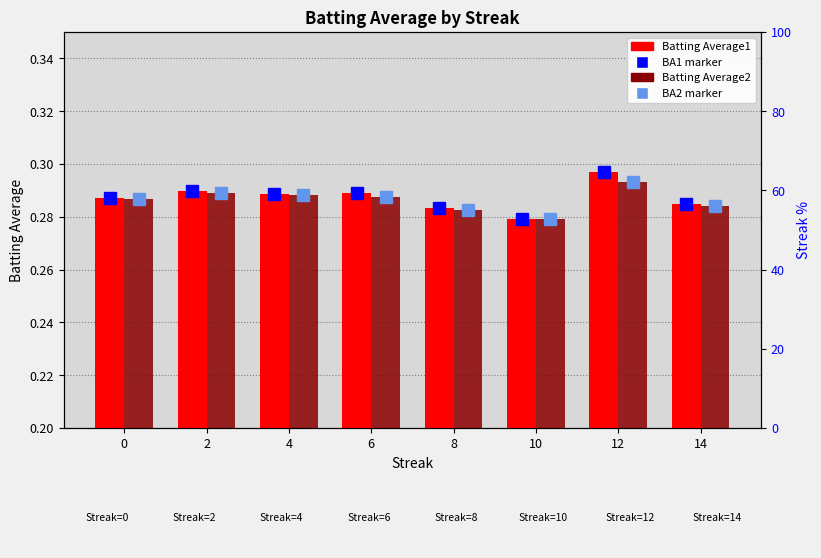

Rank the series at 10 from lowest to highest value.

Batting Average1 marker, Batting Average2 marker, Batting Average1, Batting Average2